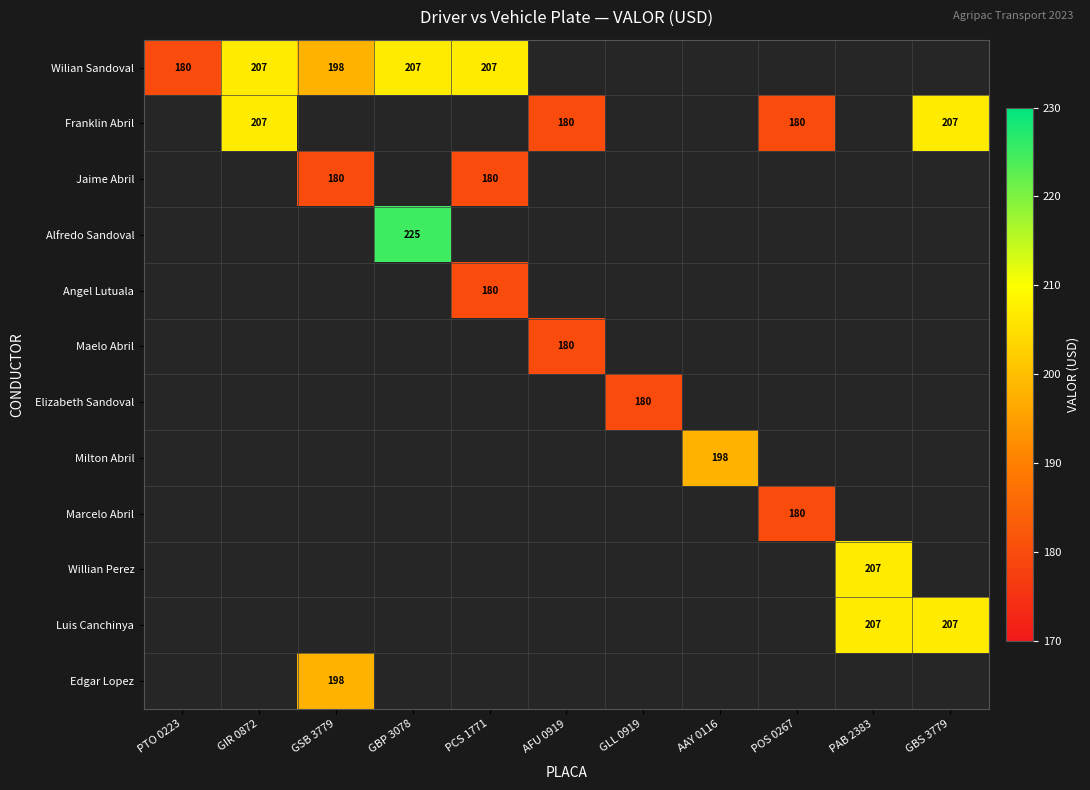

The Wilian Sandoval series shows 68 at PTO 0223. True or false?

False